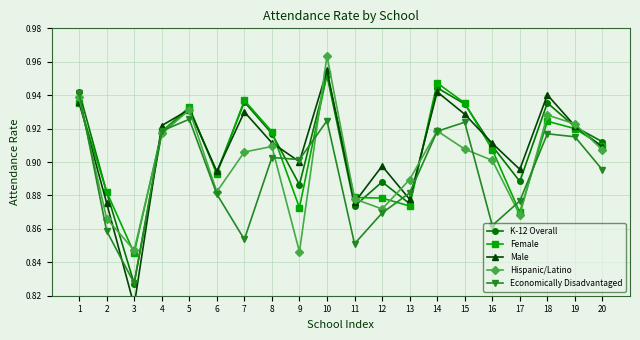

Which has a higher value, 20 or 19?

19